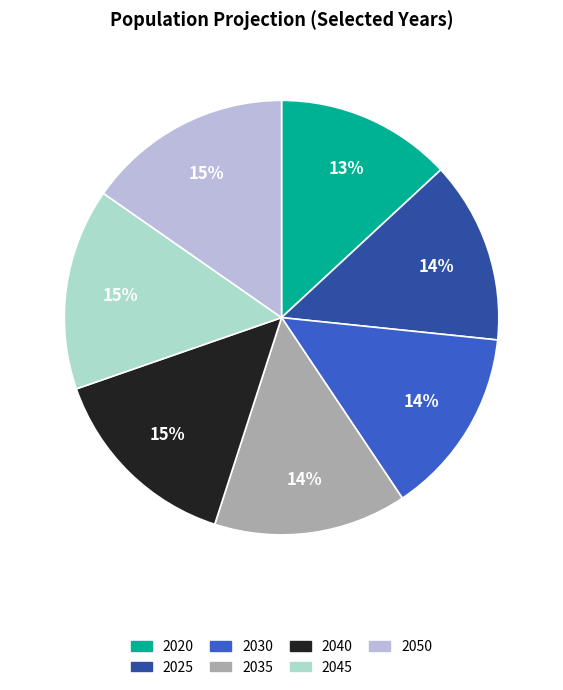

To the nearest percent, what is the difference between the 2035 and 2020 slice percentages?

1%